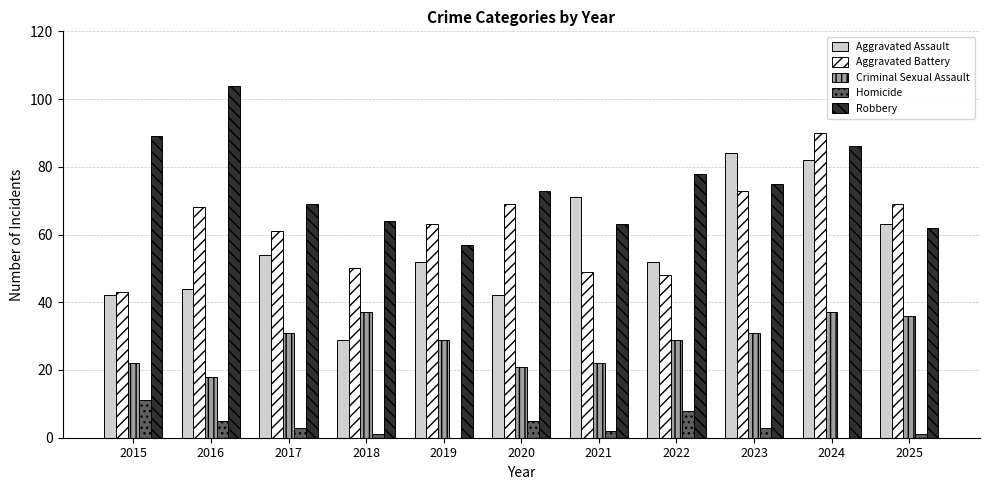

How many data points does each series have?

11